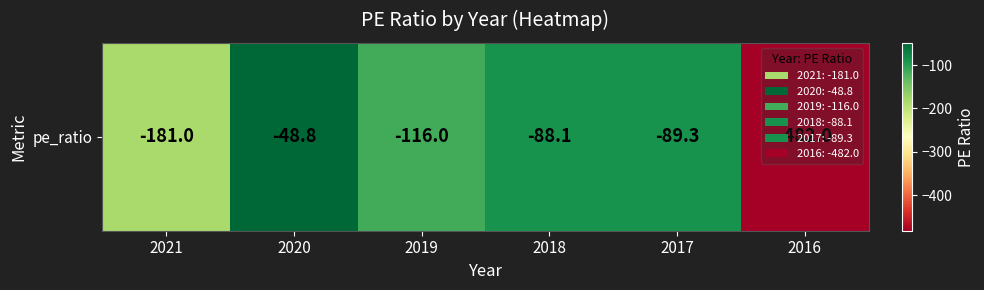

At which label is the value closest to -265?

2021